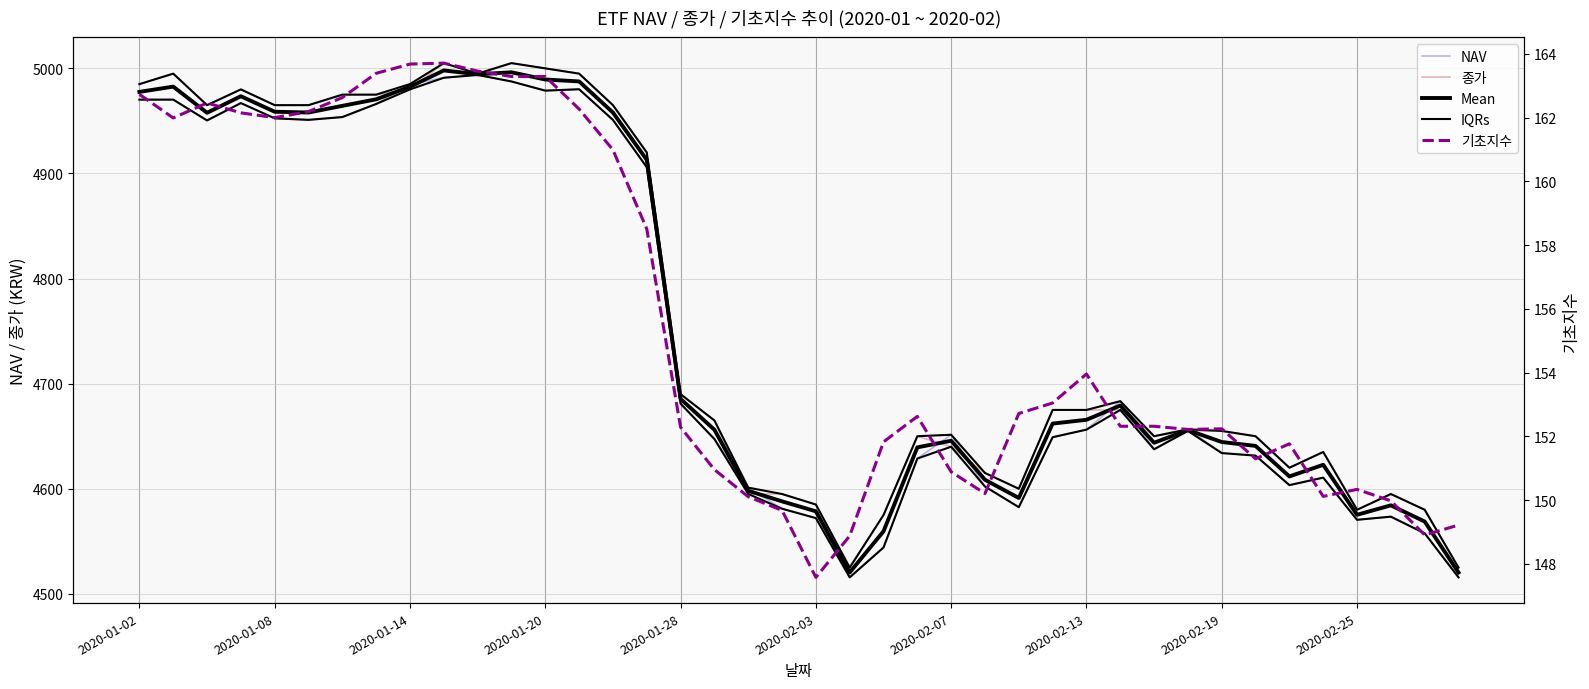

True or false: Mean and IQRs intersect in this chart.

False